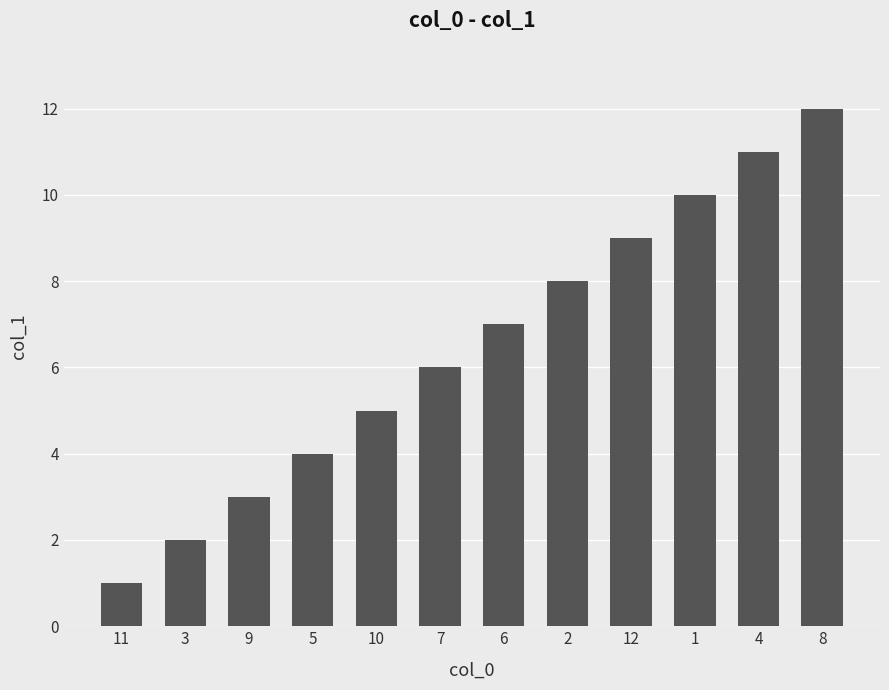

At which category does the chart reach its minimum across all series?

11